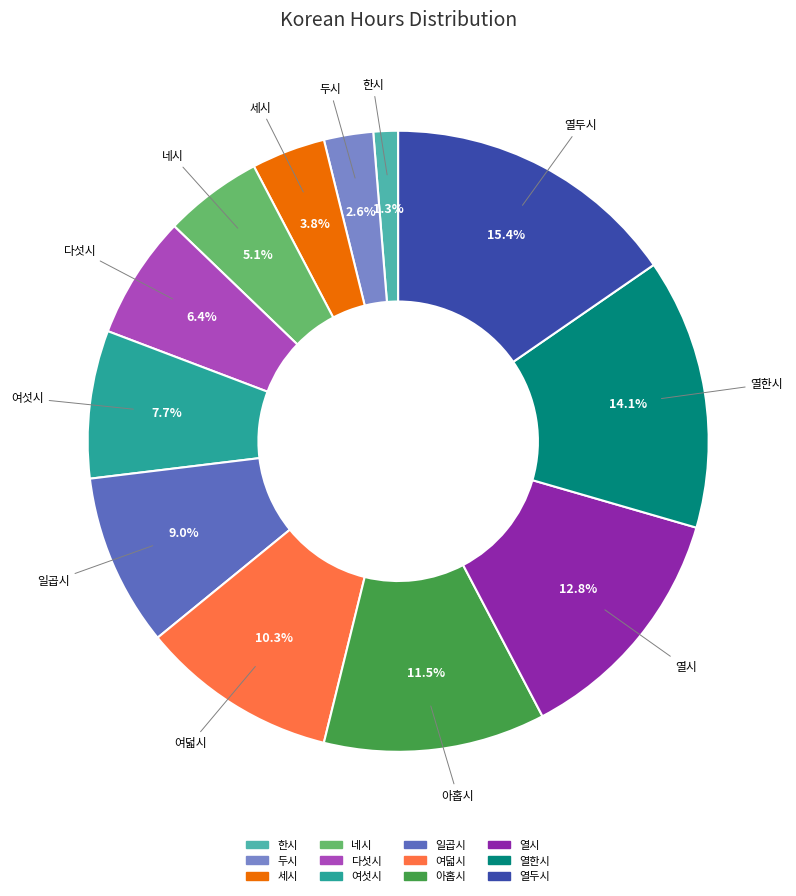

To the nearest percent, what portion does 세시 represent?

4%